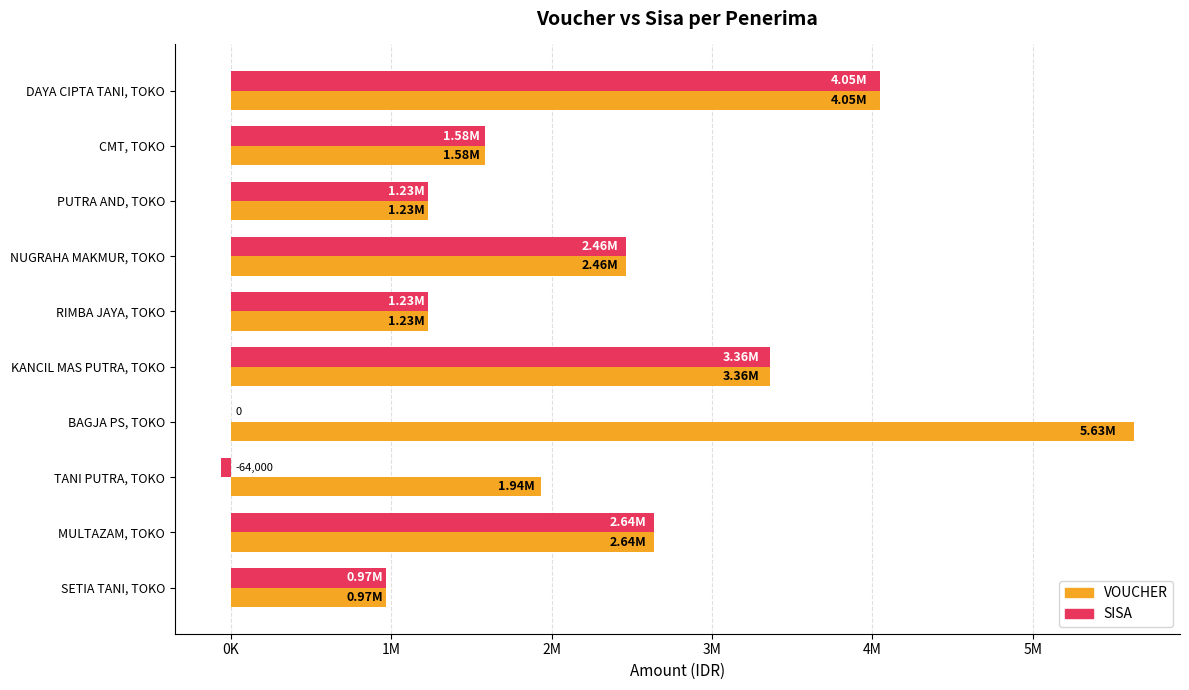

What are all the series names shown in the legend?

VOUCHER, SISA